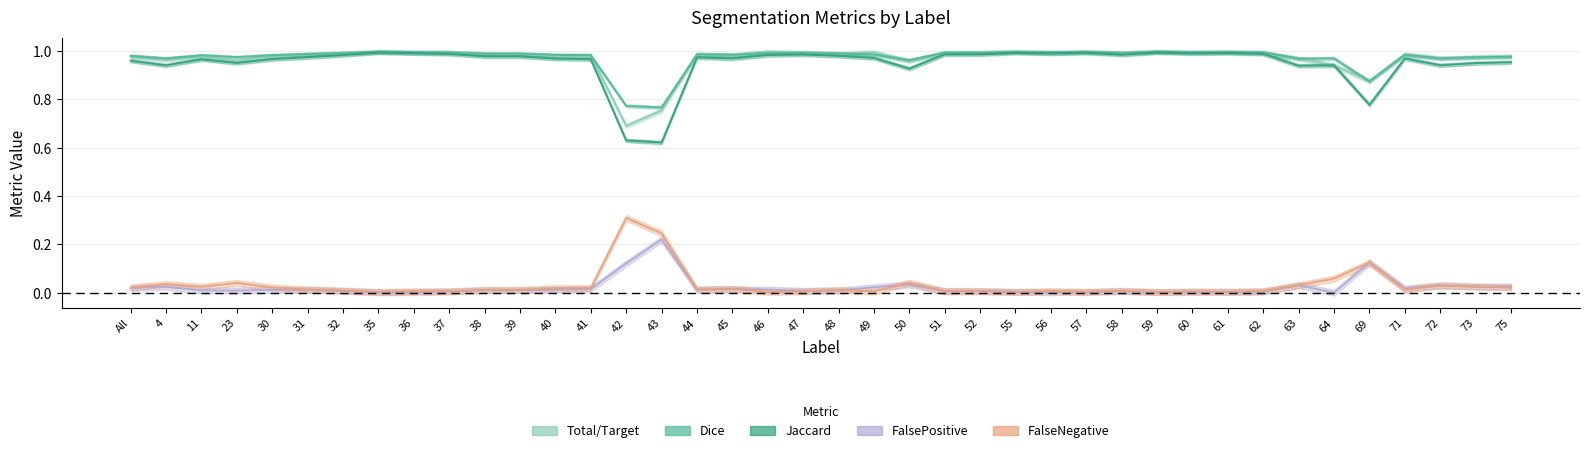

Between 38 and 56, which series saw the biggest shift?

Jaccard